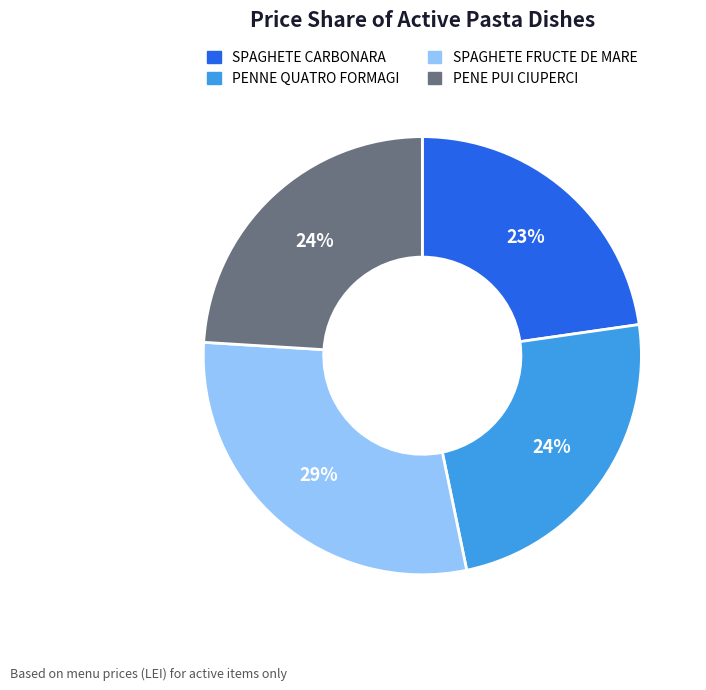

To the nearest percent, what portion does PENE PUI CIUPERCI represent?

24%